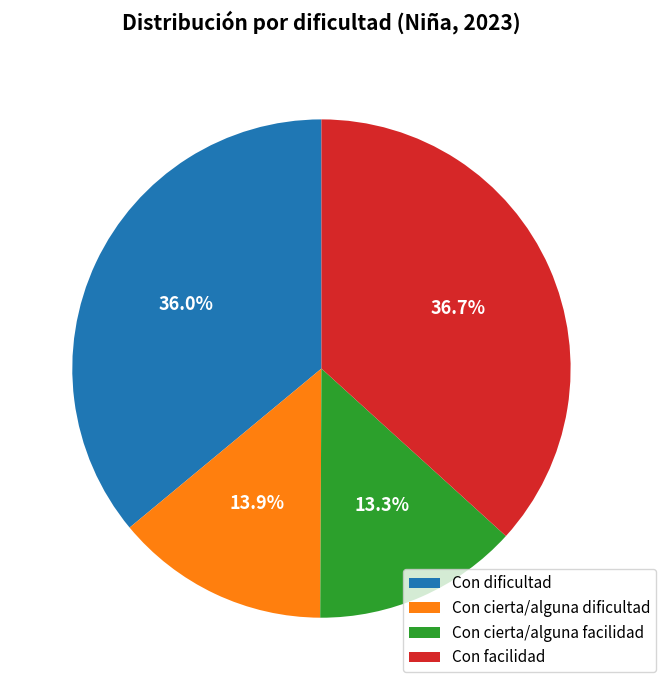

How many slices are in this pie chart?

4